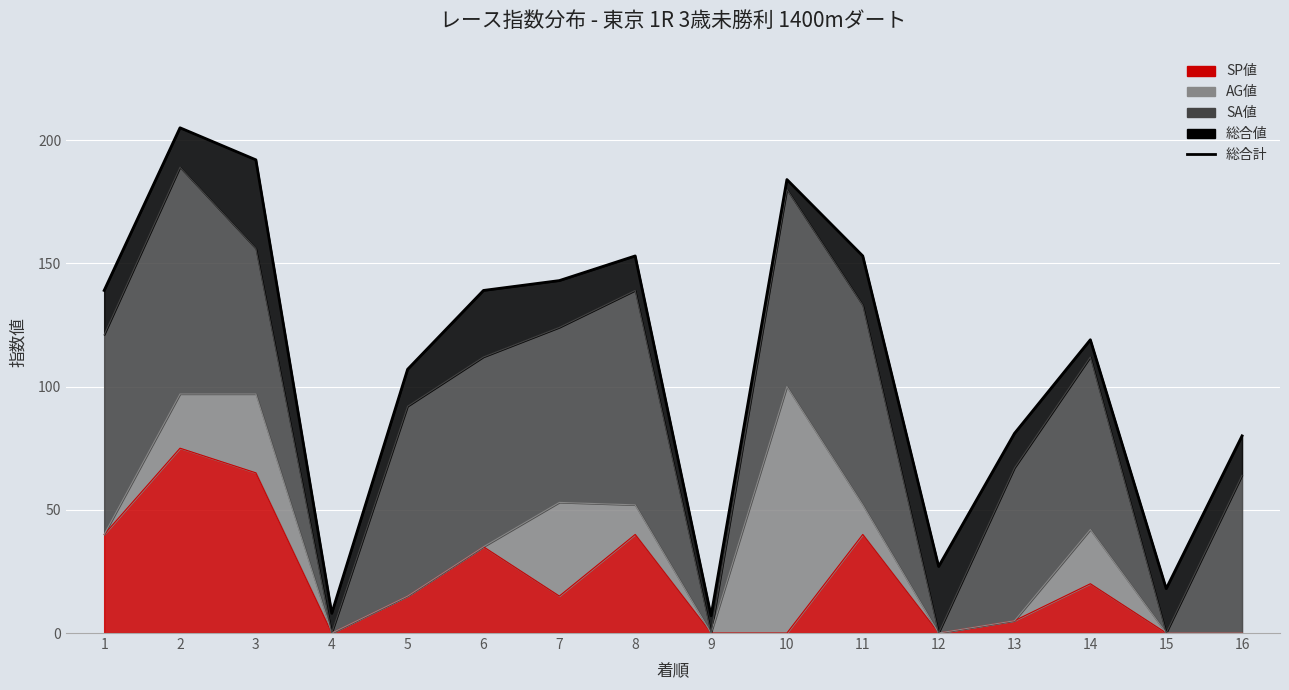

What is the value of the 3rd point from the left?

192